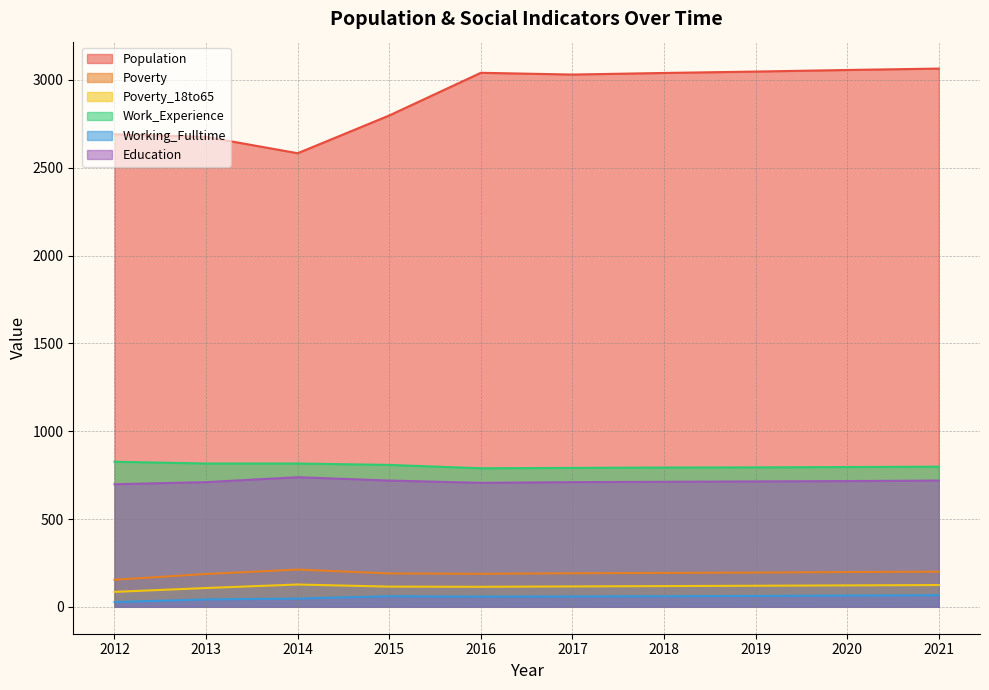

Reading left to right, extract all data points from this chart.

Population: 2012=2691	2013=2676	2014=2583	2015=2798	2016=3041	2017=3031	2018=3040	2019=3048	2020=3057	2021=3065
Poverty: 2012=154	2013=187	2014=212	2015=190	2016=188	2017=191	2018=193	2019=195	2020=198	2021=200
Poverty_18to65: 2012=85	2013=107	2014=127	2015=115	2016=114	2017=116	2018=118	2019=120	2020=122	2021=124
Work_Experience: 2012=826	2013=816	2014=816	2015=808	2016=789	2017=791	2018=793	2019=794	2020=796	2021=798
Working_Fulltime: 2012=27	2013=42	2014=47	2015=60	2016=58	2017=59	2018=60	2019=62	2020=64	2021=66
Education: 2012=698	2013=710	2014=738	2015=719	2016=706	2017=710	2018=712	2019=714	2020=716	2021=719